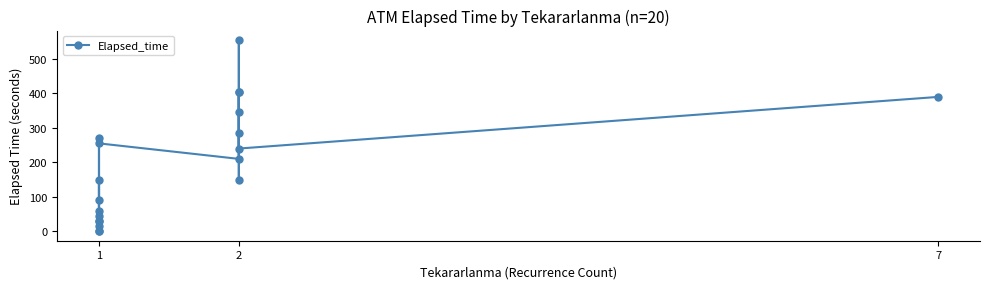

How many data points are above 210?

9